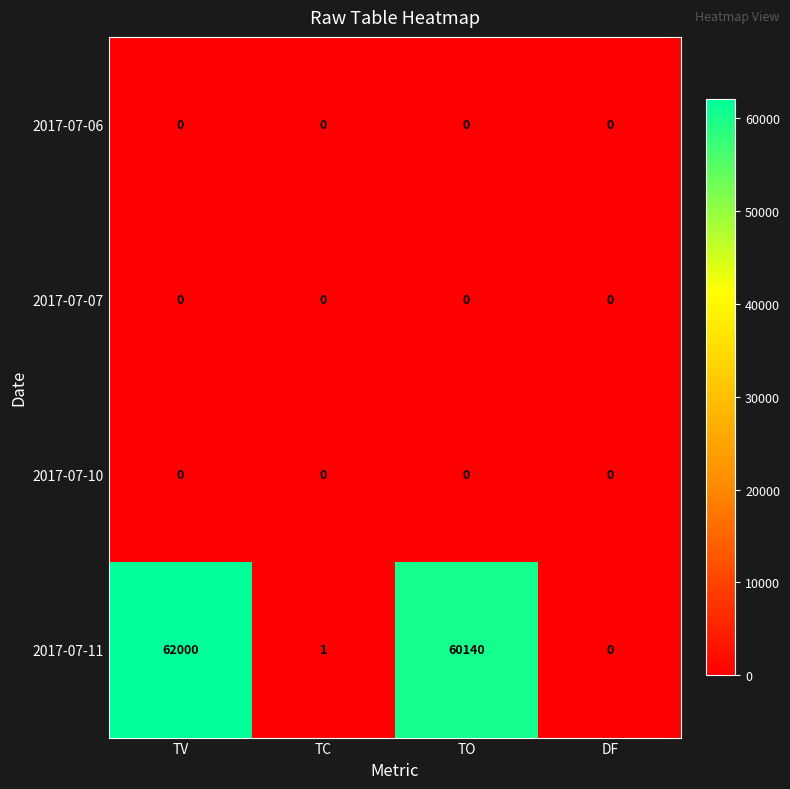

Which series has the largest total across all categories?

2017-07-11